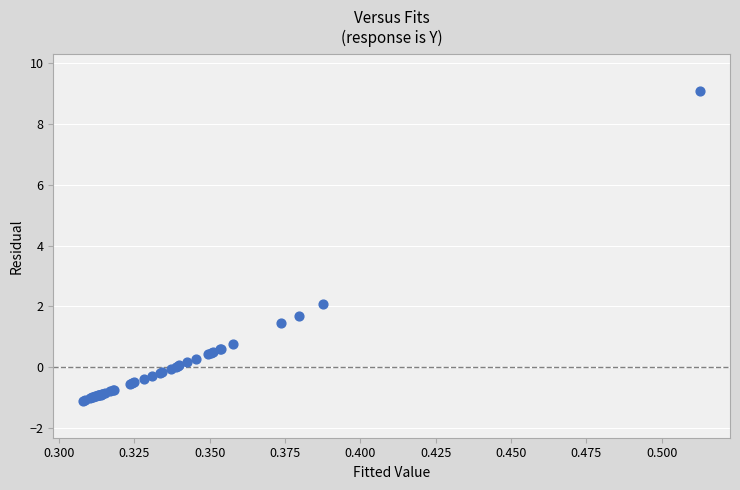

What Y value in the scatter plot is closest to 3?

2.1